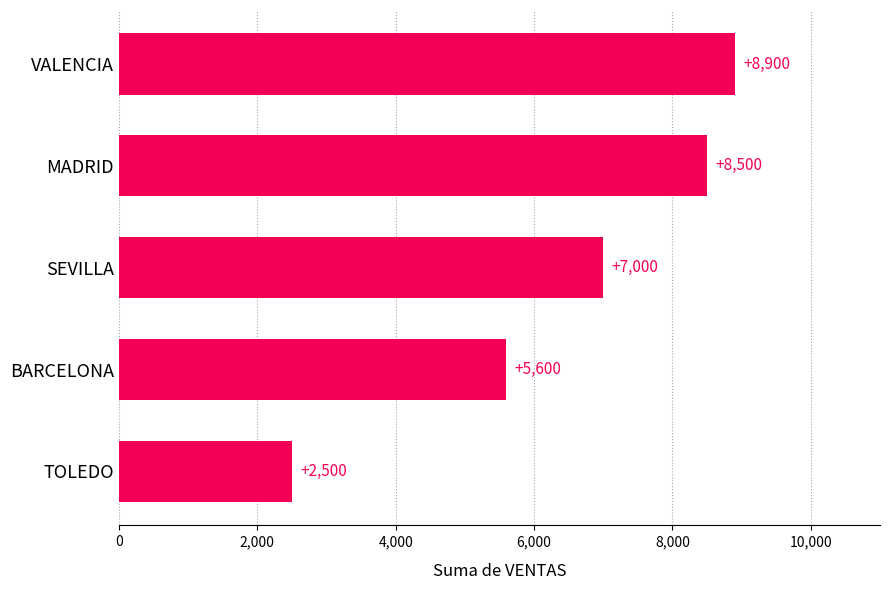

Count the number of data series in this chart.

1